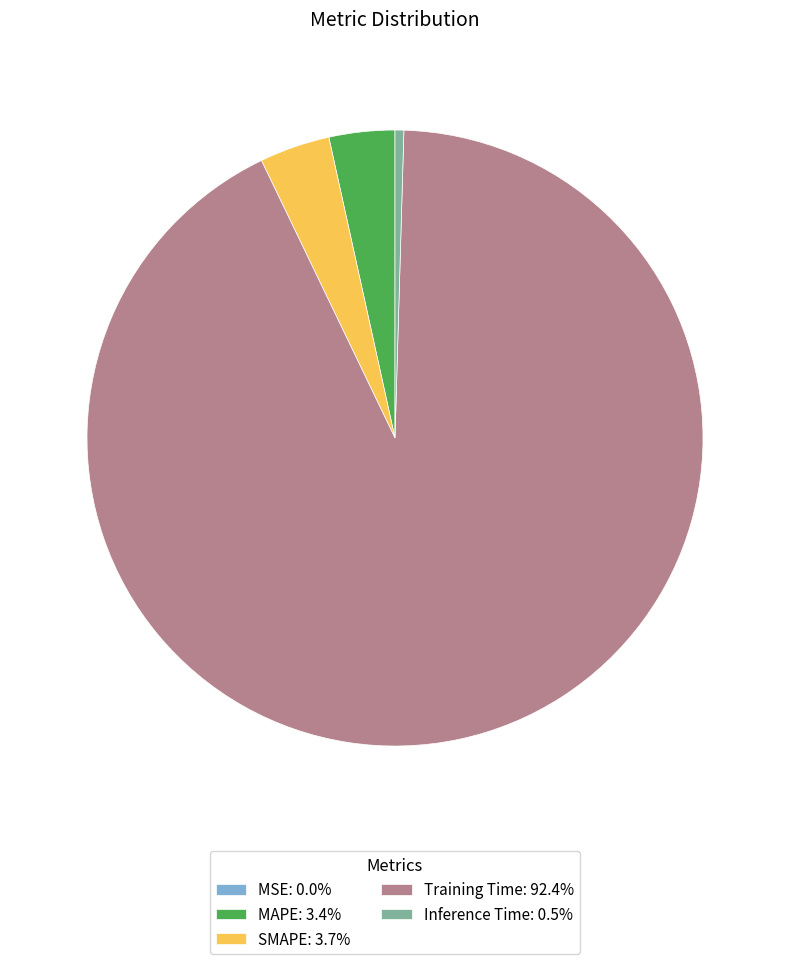

What is the largest slice in the pie chart?

Training Time